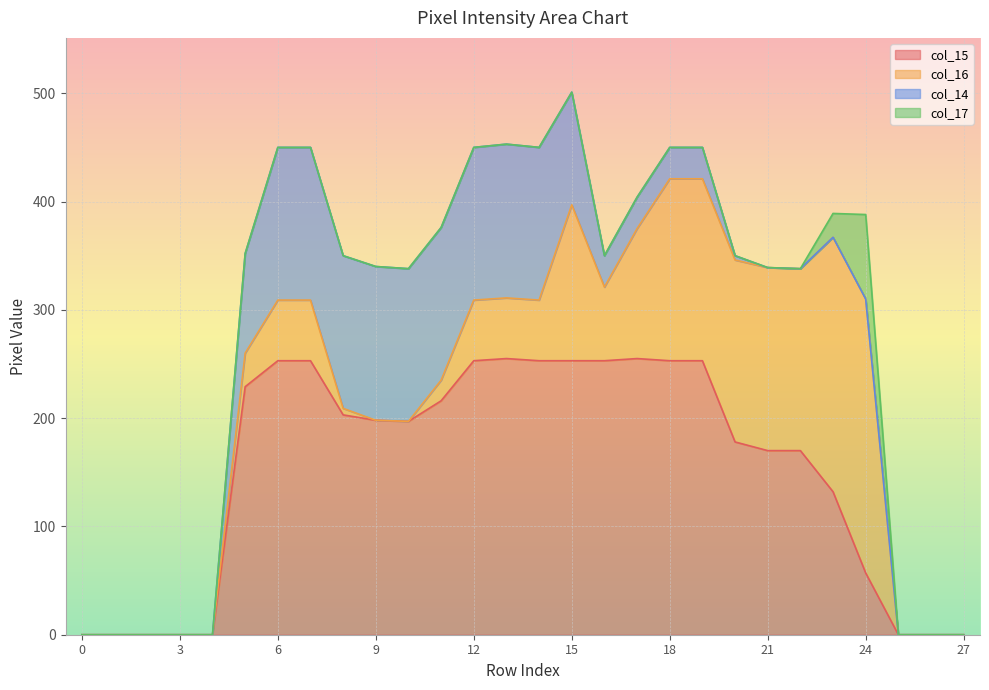

What is the value of the col_15 point at the 8th from the left?

253